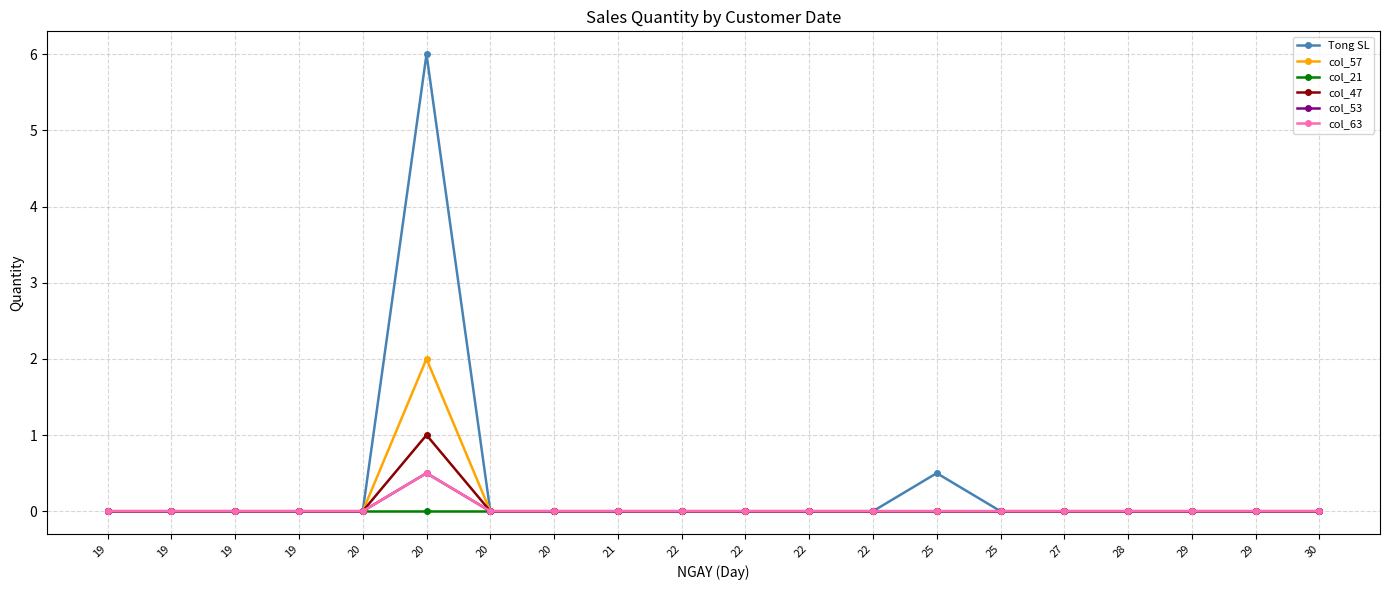

True or false: col_53 and col_47 intersect in this chart.

False